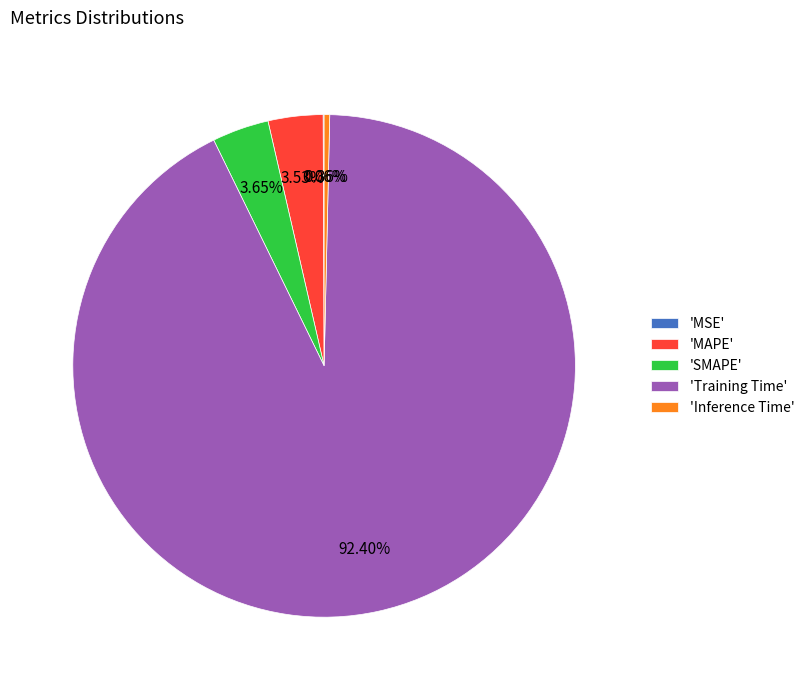

Which slice represents more than half of the pie?

'Training Time'